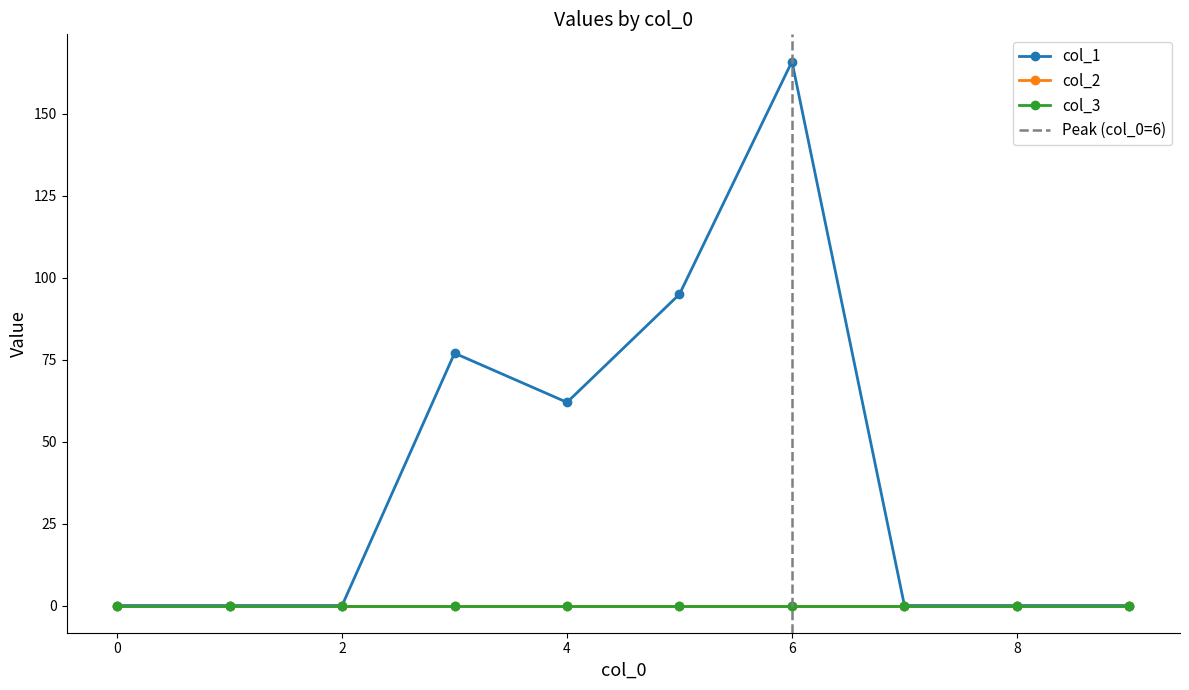

Is it true that col_1 equals 74 at 1?

False